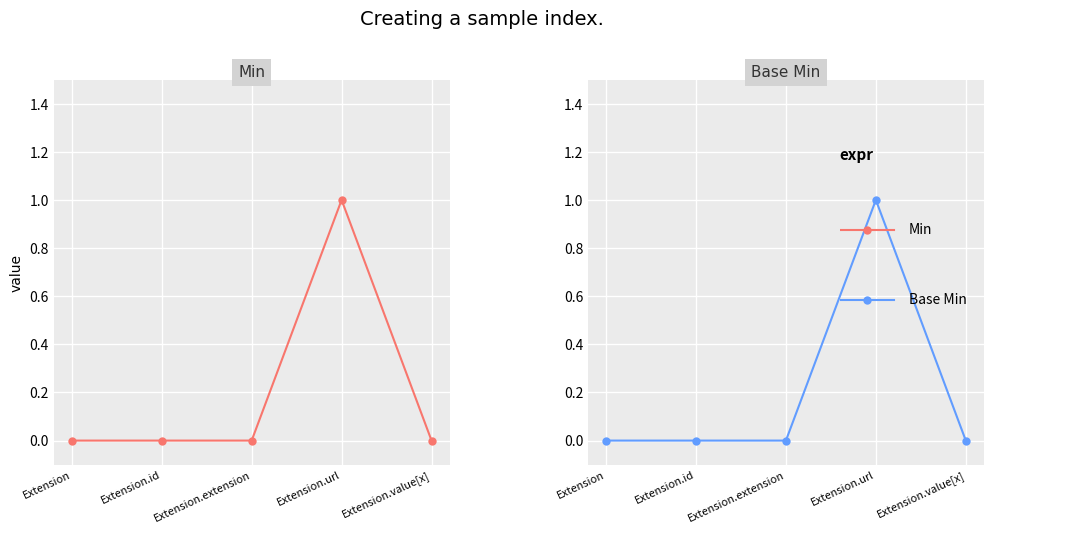

Which label corresponds to the smallest value in the chart?

Extension